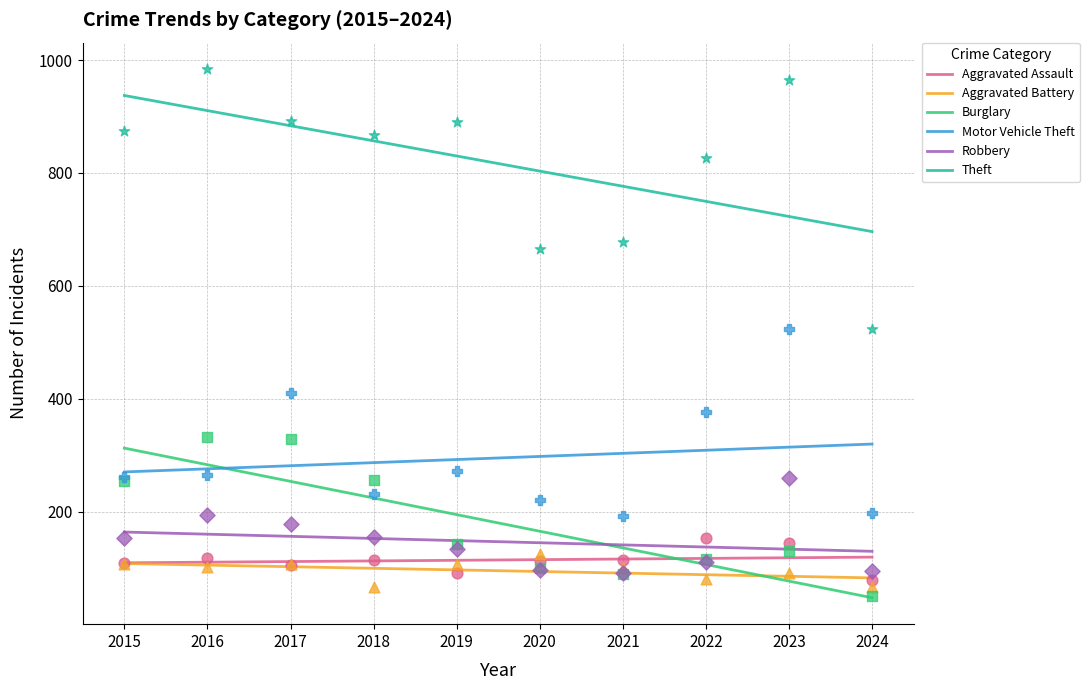

At which category is the sum across all series the highest?

2015